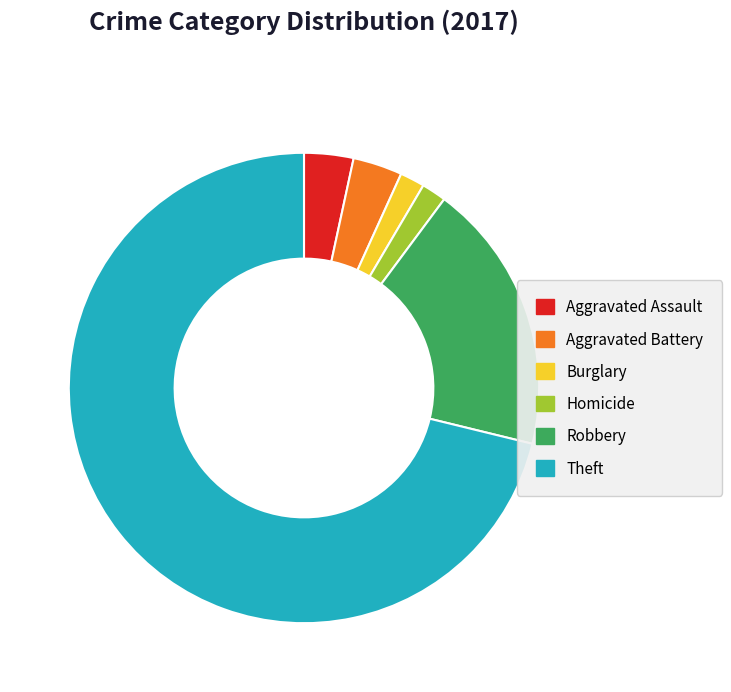

Combined, do Burglary and Homicide account for over 50%?

No